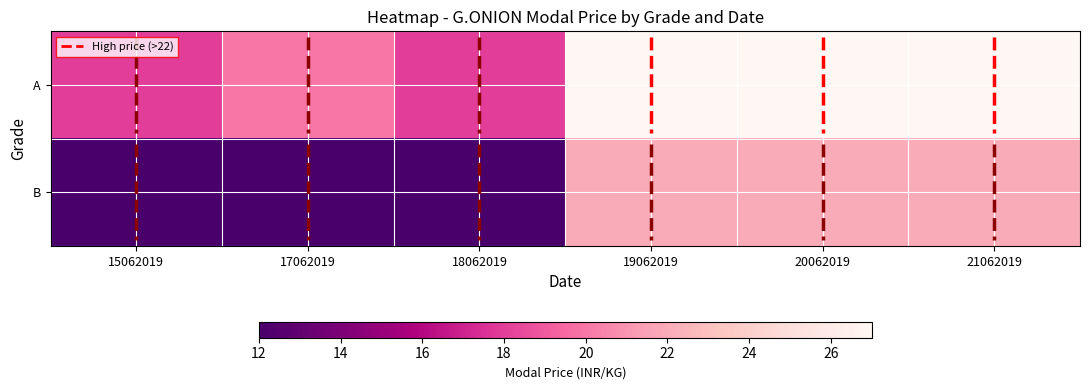

What is the sum of all B values?

102